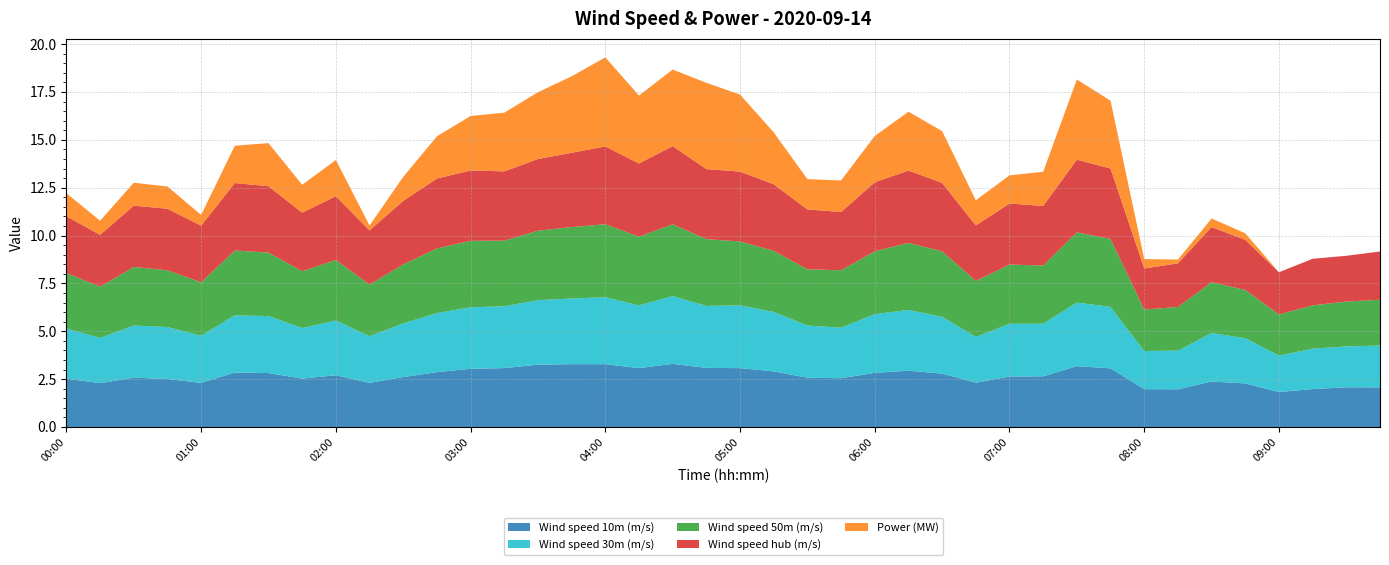

Reading left to right, what are all the values shown in this chart?

Wind speed 10m (m/s): 2.5	2.3	2.6	2.5	2.3	2.8	2.8	2.5	2.7	2.3	2.6	2.9	3.0	3.1	3.3	3.3	3.3	3.1	3.3	3.1	3.1	2.9	2.6	2.5	2.8	2.9	2.8	2.3	2.6	2.6	3.2	3.1	2.0	2.0	2.4	2.3	1.8	2.0	2.1	2.1
Wind speed 30m (m/s): 2.6	2.4	2.7	2.7	2.5	3.0	3.0	2.6	2.9	2.4	2.8	3.1	3.2	3.2	3.4	3.4	3.5	3.3	3.5	3.2	3.3	3.1	2.7	2.6	3.1	3.2	3.0	2.4	2.8	2.7	3.3	3.2	2.0	2.0	2.5	2.4	1.9	2.1	2.1	2.2
Wind speed 50m (m/s): 2.9	2.7	3.1	3.0	2.8	3.4	3.3	3.0	3.2	2.7	3.1	3.4	3.5	3.4	3.6	3.7	3.8	3.6	3.7	3.5	3.3	3.2	2.9	3.0	3.3	3.5	3.4	2.9	3.1	3.0	3.7	3.5	2.2	2.3	2.7	2.5	2.1	2.3	2.3	2.4
Wind speed hub (m/s): 3.0	2.7	3.2	3.2	3.0	3.5	3.5	3.1	3.3	2.8	3.3	3.6	3.7	3.6	3.7	3.9	4.1	3.8	4.1	3.7	3.6	3.5	3.1	3.0	3.6	3.8	3.6	2.9	3.2	3.1	3.8	3.7	2.1	2.3	2.9	2.6	2.2	2.4	2.4	2.5
Power (MW): 1.2	0.7	1.2	1.2	0.6	1.9	2.3	1.5	1.9	0.3	1.3	2.2	2.8	3.1	3.5	4.0	4.7	3.5	4.0	4.5	4.0	2.7	1.6	1.6	2.4	3.1	2.7	1.3	1.5	1.8	4.2	3.5	0.5	0.2	0.4	0.3	0.0	0.0	0.0	0.0